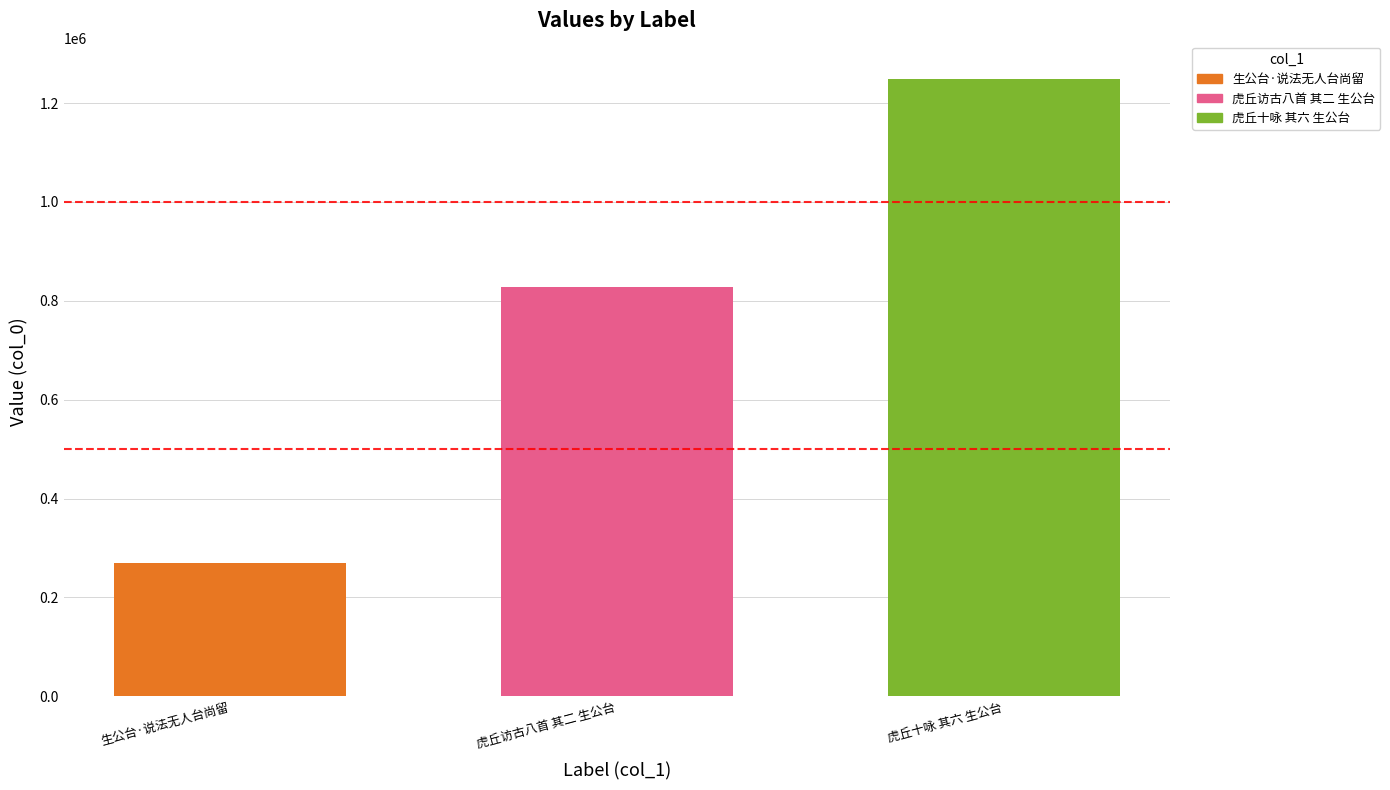

What is the difference between the values at 虎丘访古八首 其二 生公台 and 生公台·说法无人台尚留?

558626